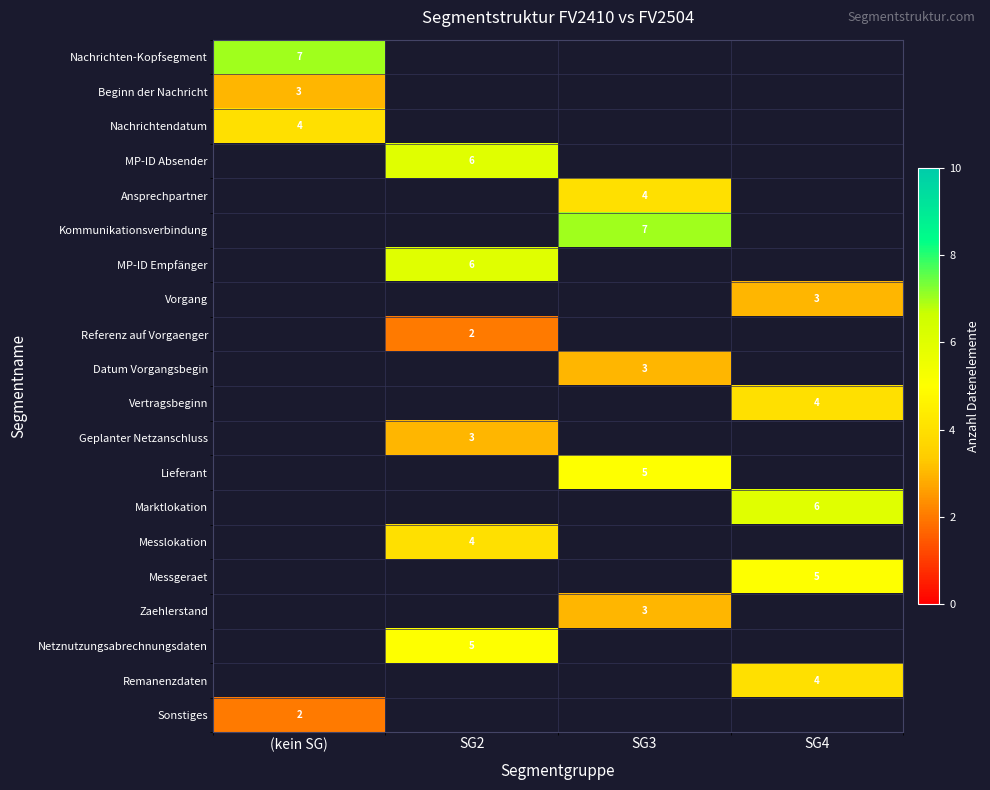

True or false: MP-ID Empfänger has a value of 6 at SG2.

True